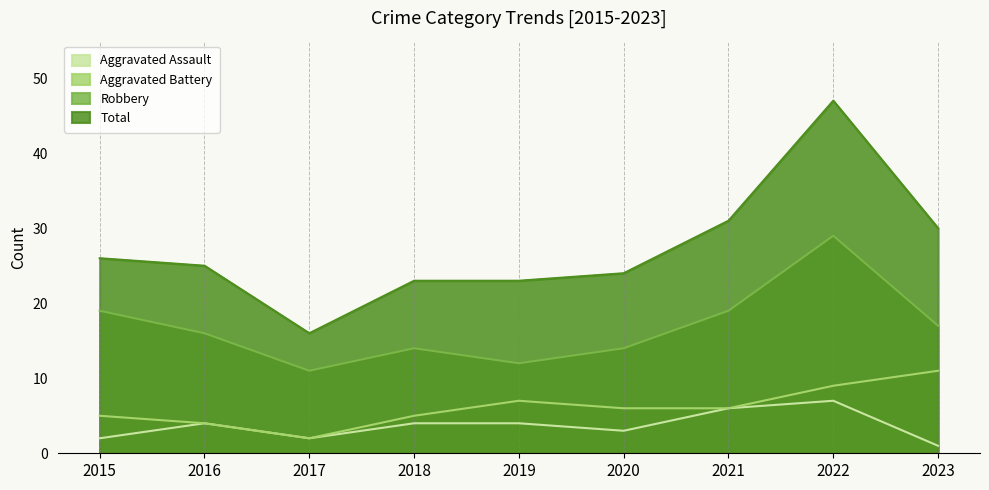

Where is the first local maximum for Robbery?

2018